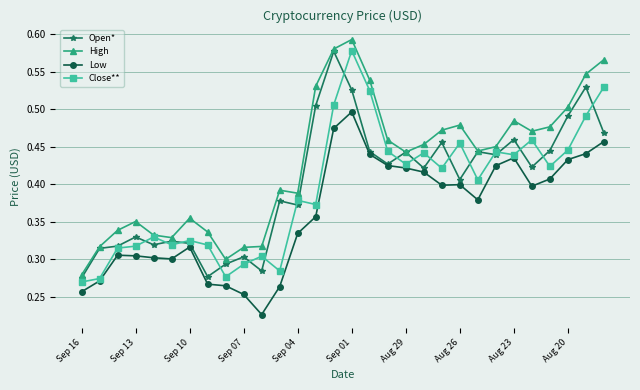

True or false: Open* has more than 0 points higher than both neighbors.

True